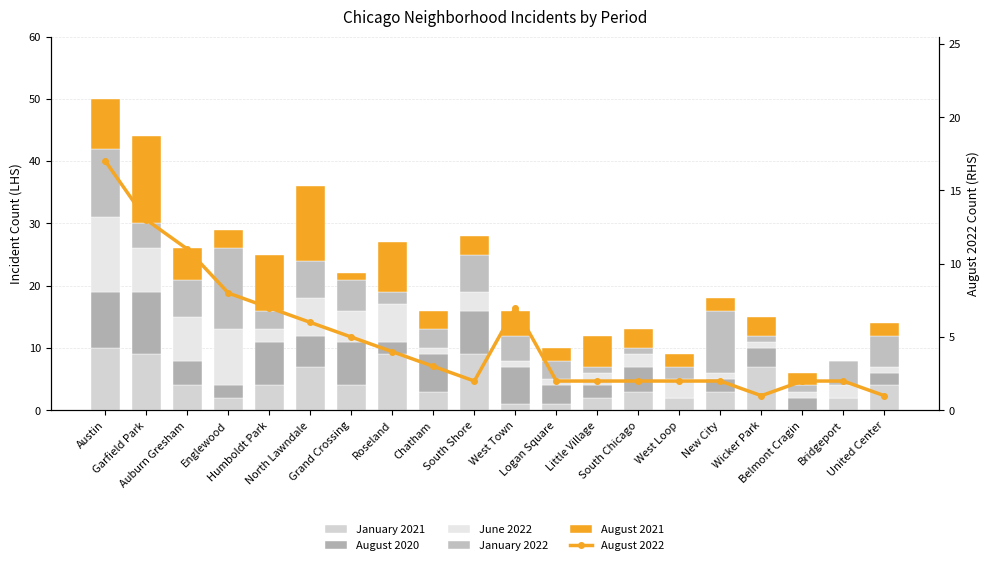

True or false: August 2022 has a value of 6 at Austin.

False